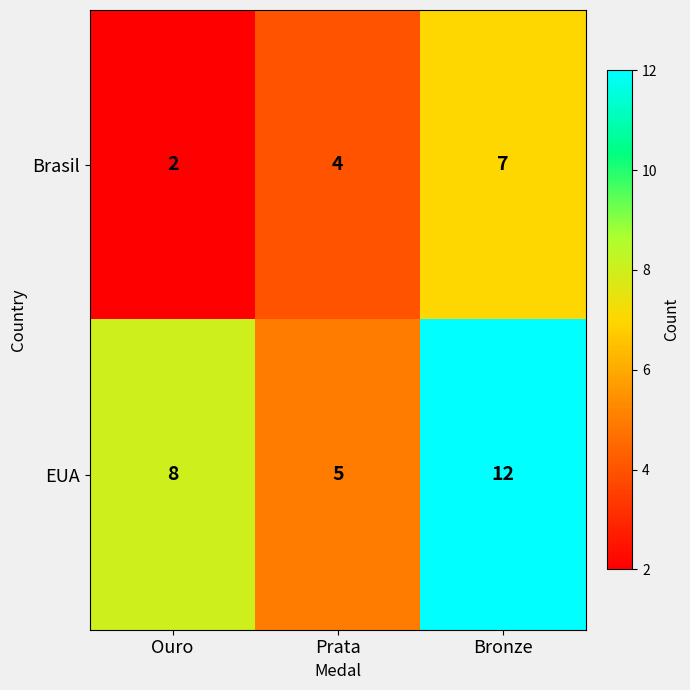

At which label is Brasil closest to 4?

Prata